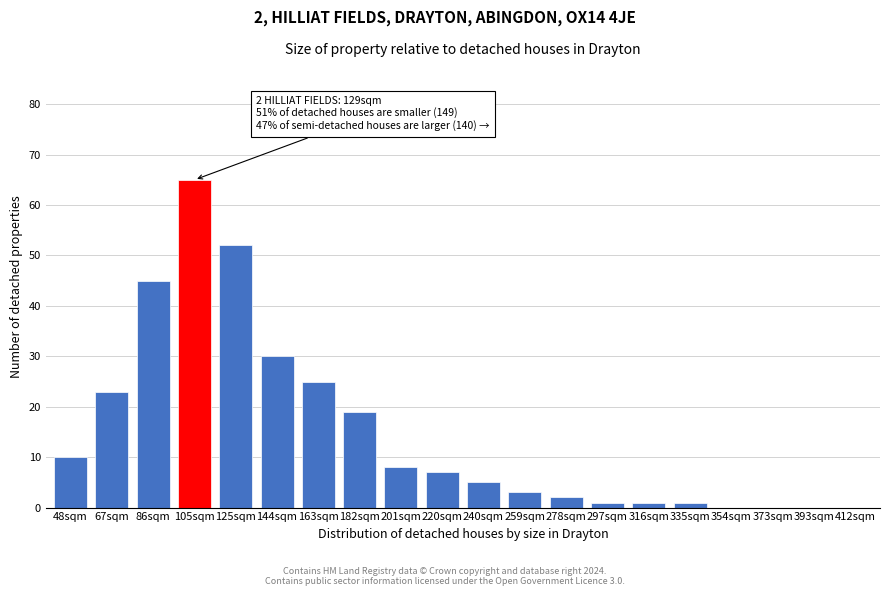

Reading left to right, transcribe all the data shown in this chart.

48sqm=10	67sqm=23	86sqm=45	105sqm=65	125sqm=52	144sqm=30	163sqm=25	182sqm=19	201sqm=8	220sqm=7	240sqm=5	259sqm=3	278sqm=2	297sqm=1	316sqm=1	335sqm=1	354sqm=0	373sqm=0	393sqm=0	412sqm=0